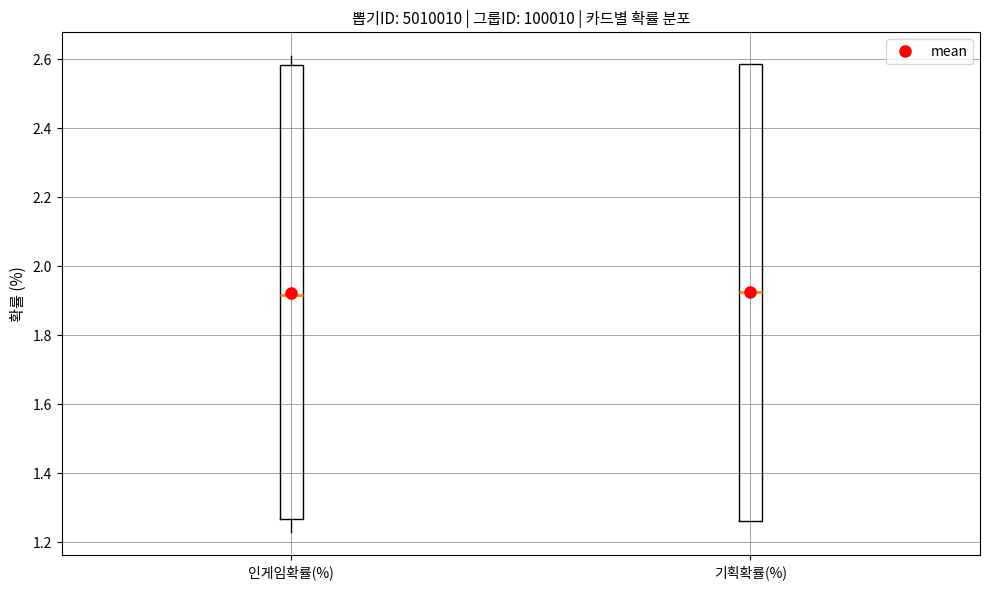

Where does the lower whisker of the box for 인게임확률(%) end on the y-axis? The values are not printed on the chart, so give them approximately, as read against the axis.

1.24